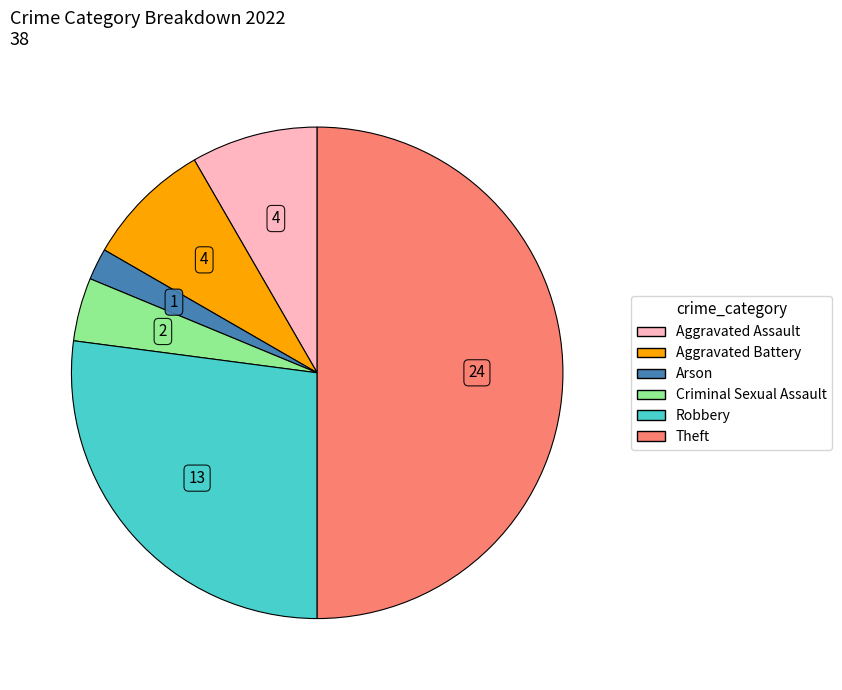

What is the largest slice in the pie chart?

Theft